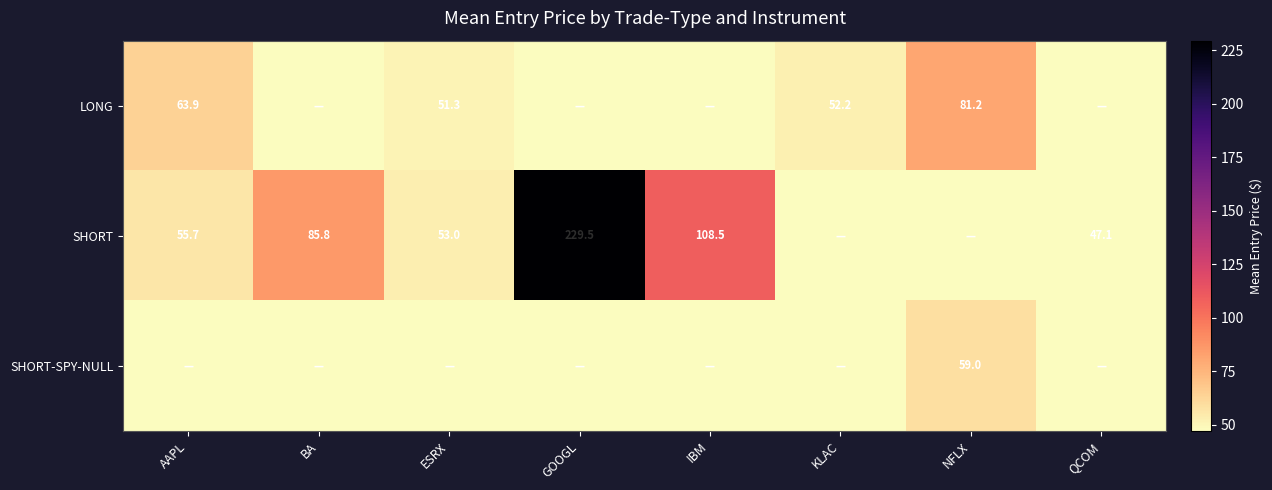

The SHORT series shows 53.0 at ESRX. True or false?

True